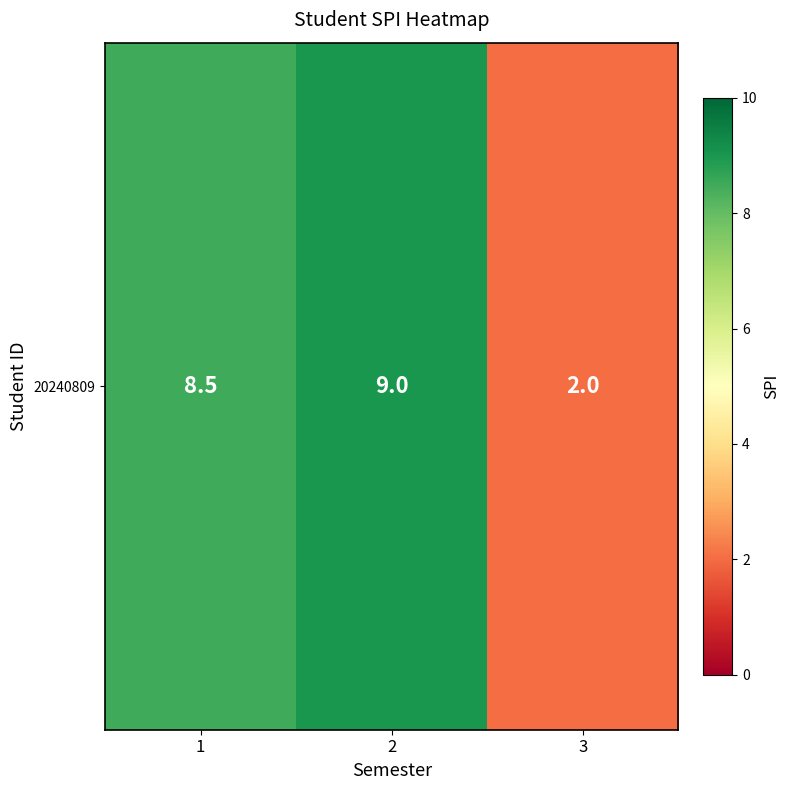

What is the approximate value at 3?

2.0